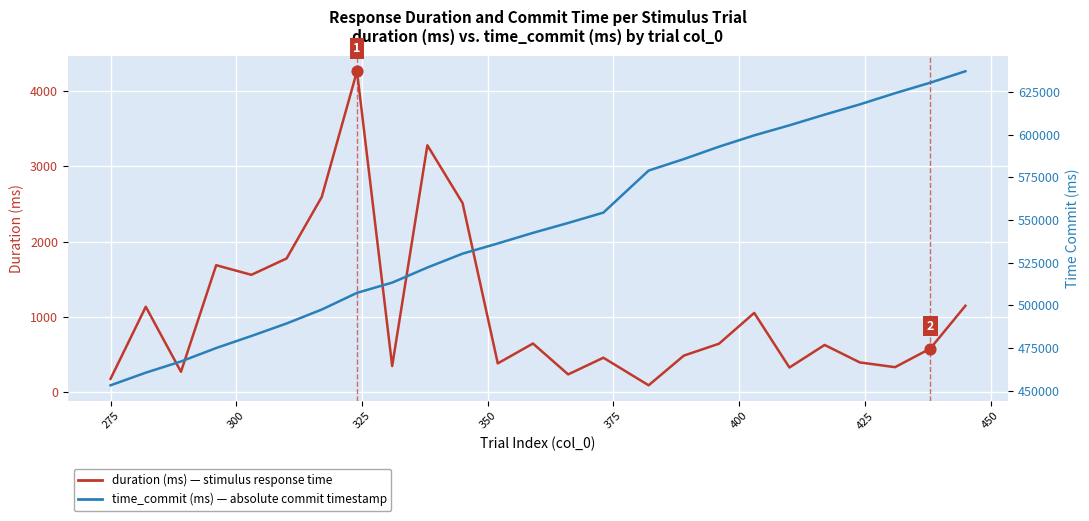

Is the value of time_commit (ms) at 400 greater than the value of duration (ms) at 250?

Yes